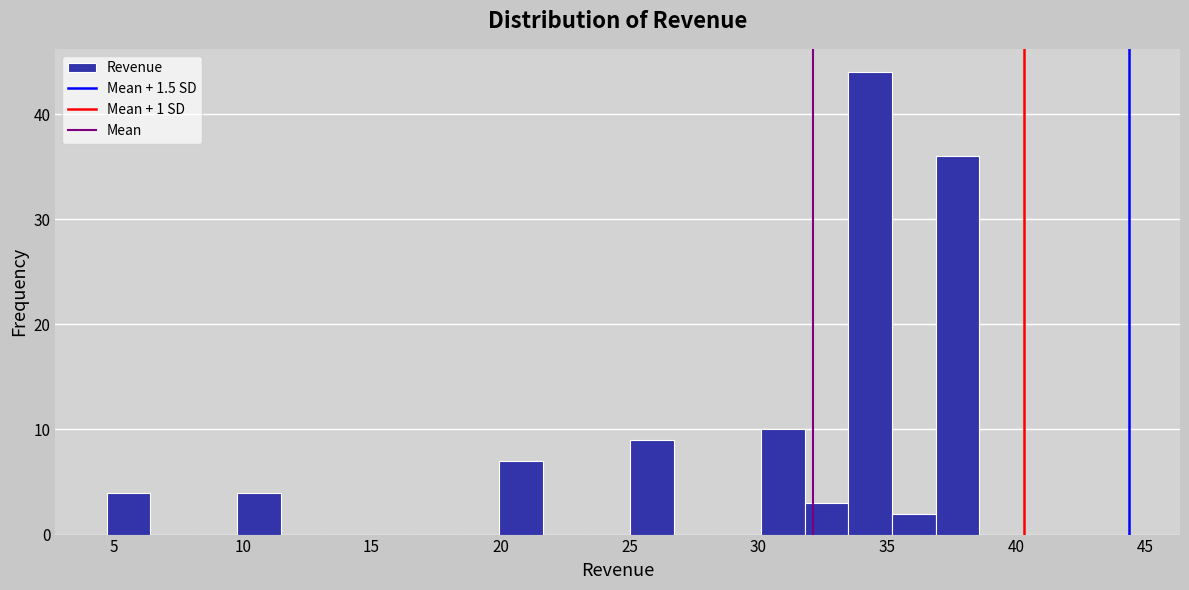

Around what value on the x-axis is the tallest bar? Give the approximate position of its centre, as read against the axis.

34.5